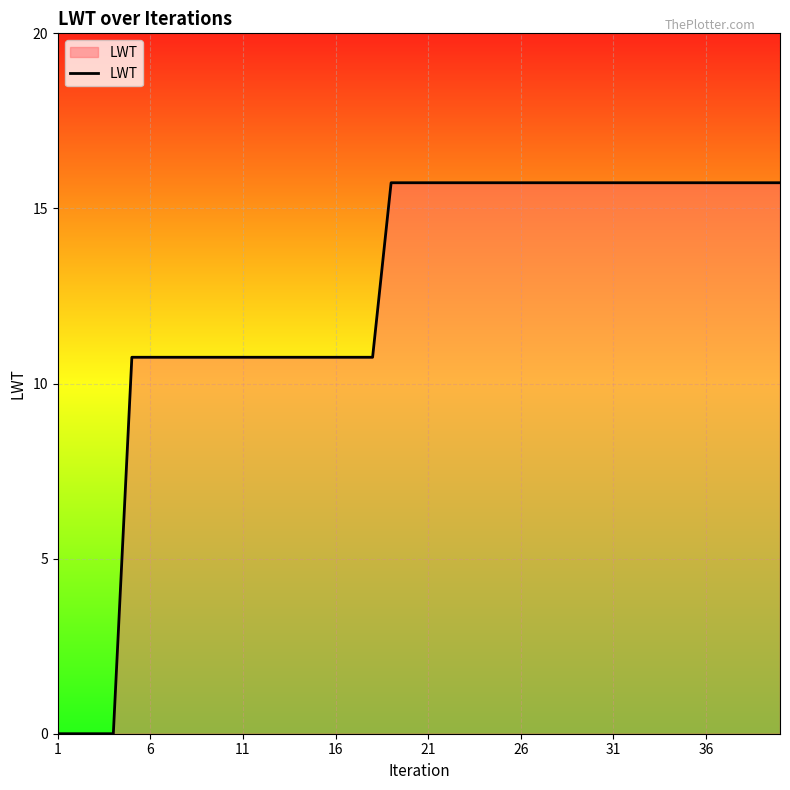

How many lines are shown in the chart?

1